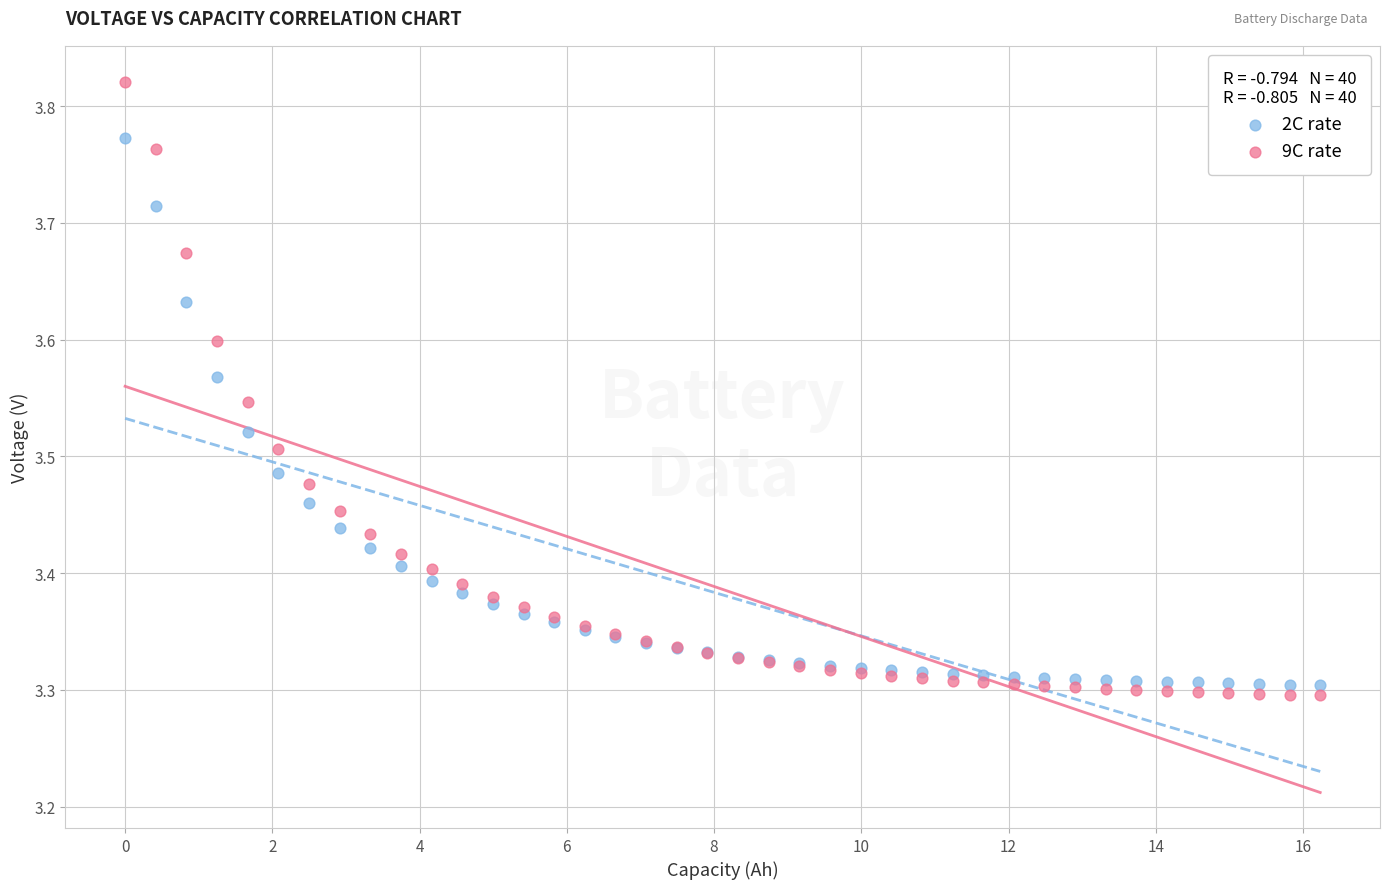

Which series contains the highest Y value?

9C rate